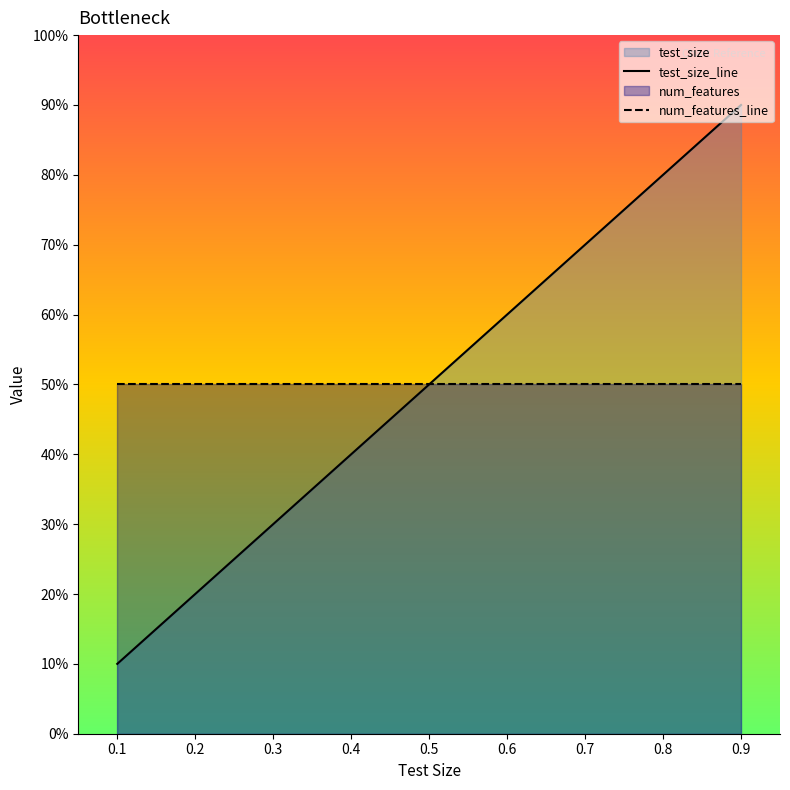

Reading left to right, list all the values displayed in this chart.

test_size_line: 0.1=10	0.2=20	0.3=30	0.4=40	0.5=50	0.6=60	0.7=70	0.8=80	0.9=90
num_features_line: 0.1=50	0.2=50	0.3=50	0.4=50	0.5=50	0.6=50	0.7=50	0.8=50	0.9=50